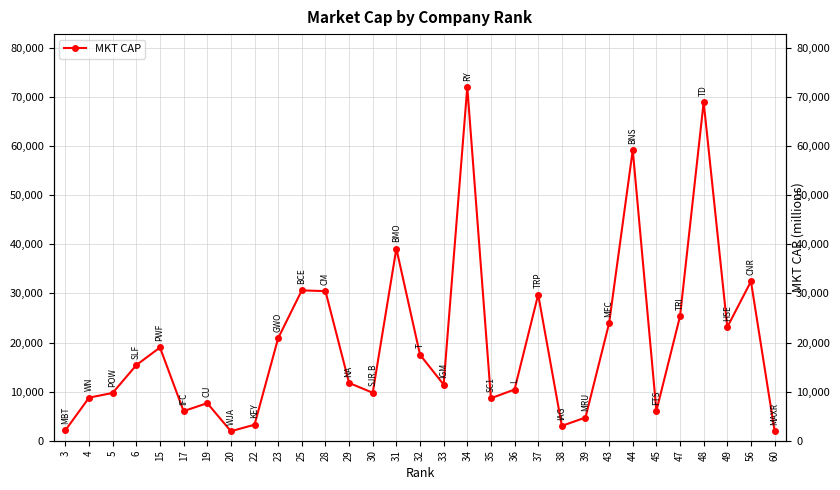

Reading left to right, what are all the values shown in this chart?

2131.3	8770.3	9735.7	15404.5	18987.3	6029.5	7649.6	1937.5	3258.9	20890.4	30616.9	30472.7	11764.7	9771.3	39133.5	17516.1	11432.0	72010.3	8649.0	10423.4	29764.0	3023.7	4720.0	23938.9	59207.1	6084.6	25346.6	68959.0	23133.0	32455.4	2006.8